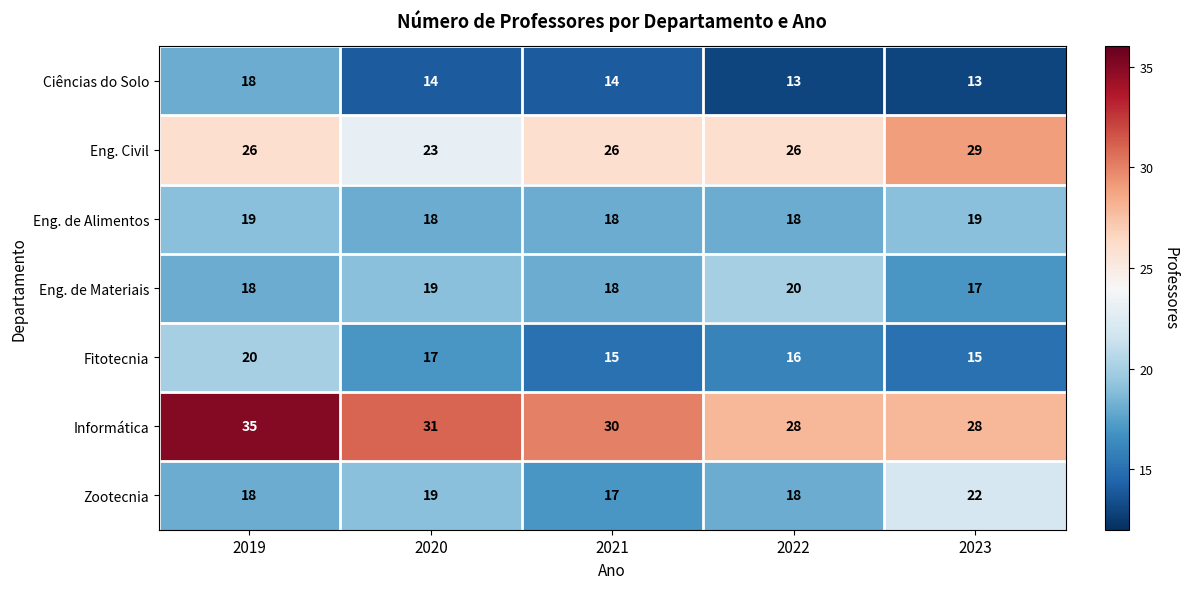

Which series has the largest range (max minus min)?

Informática